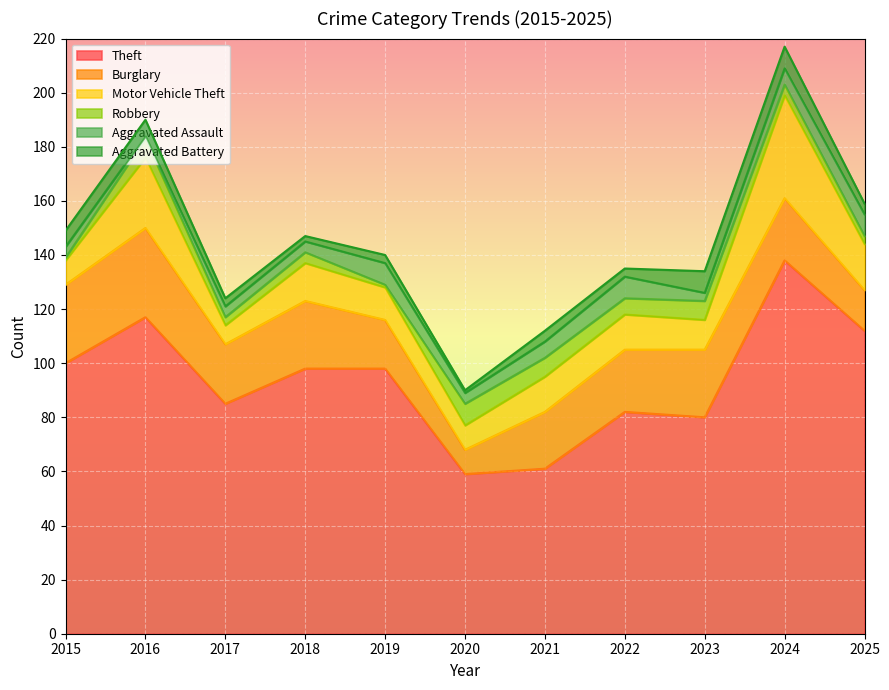

How many series are shown in this chart?

6